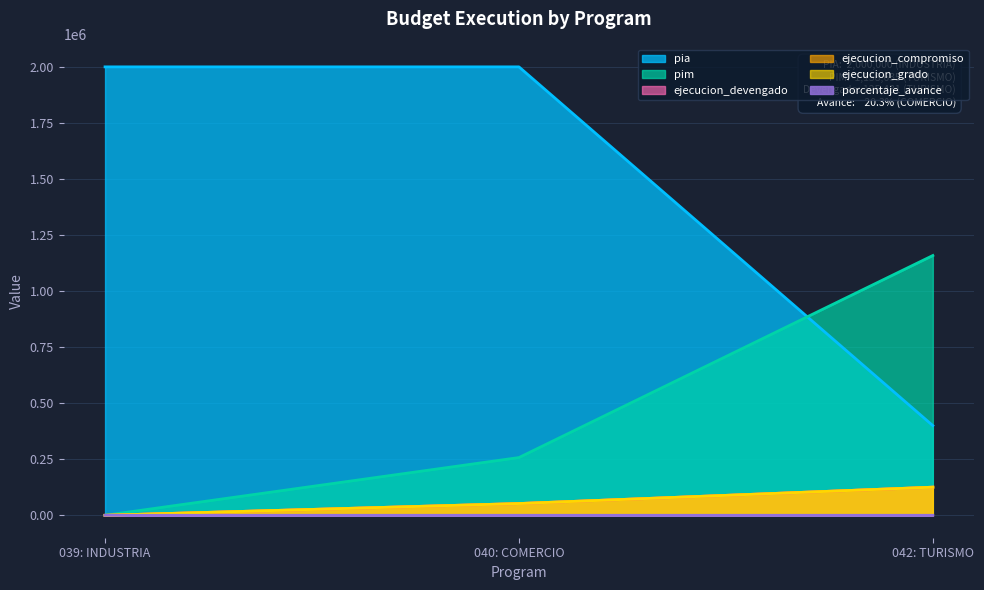

What is the spread (max minus min) of values at 040: COMERCIO?

1999979.7